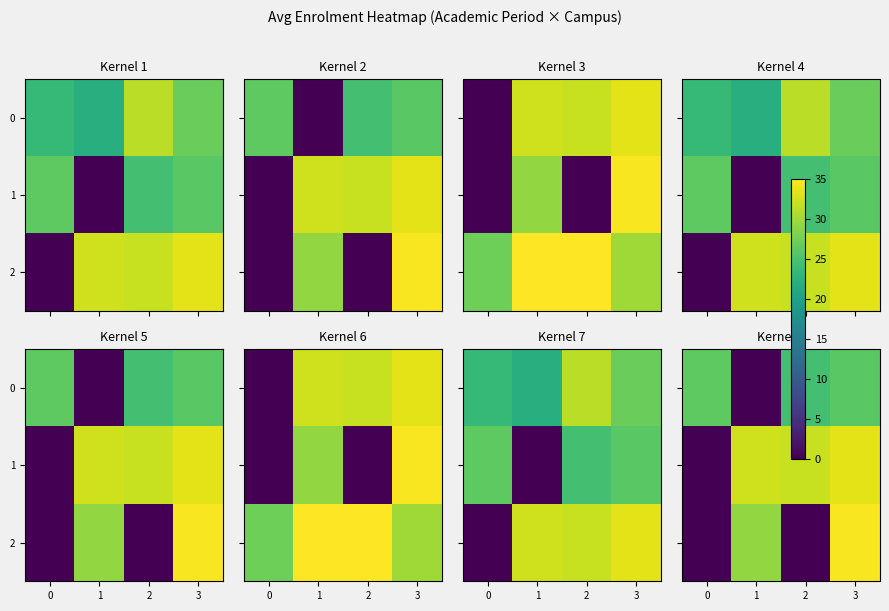

Is the value of 2 at 0 greater than the value of 1 at 3?

No